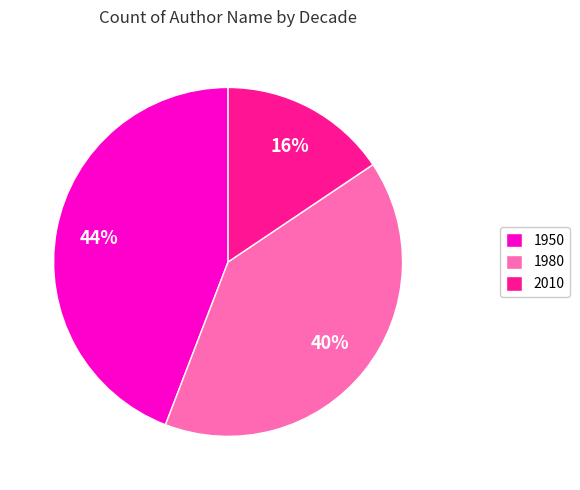

Between 1950 and 2010, which is larger?

1950